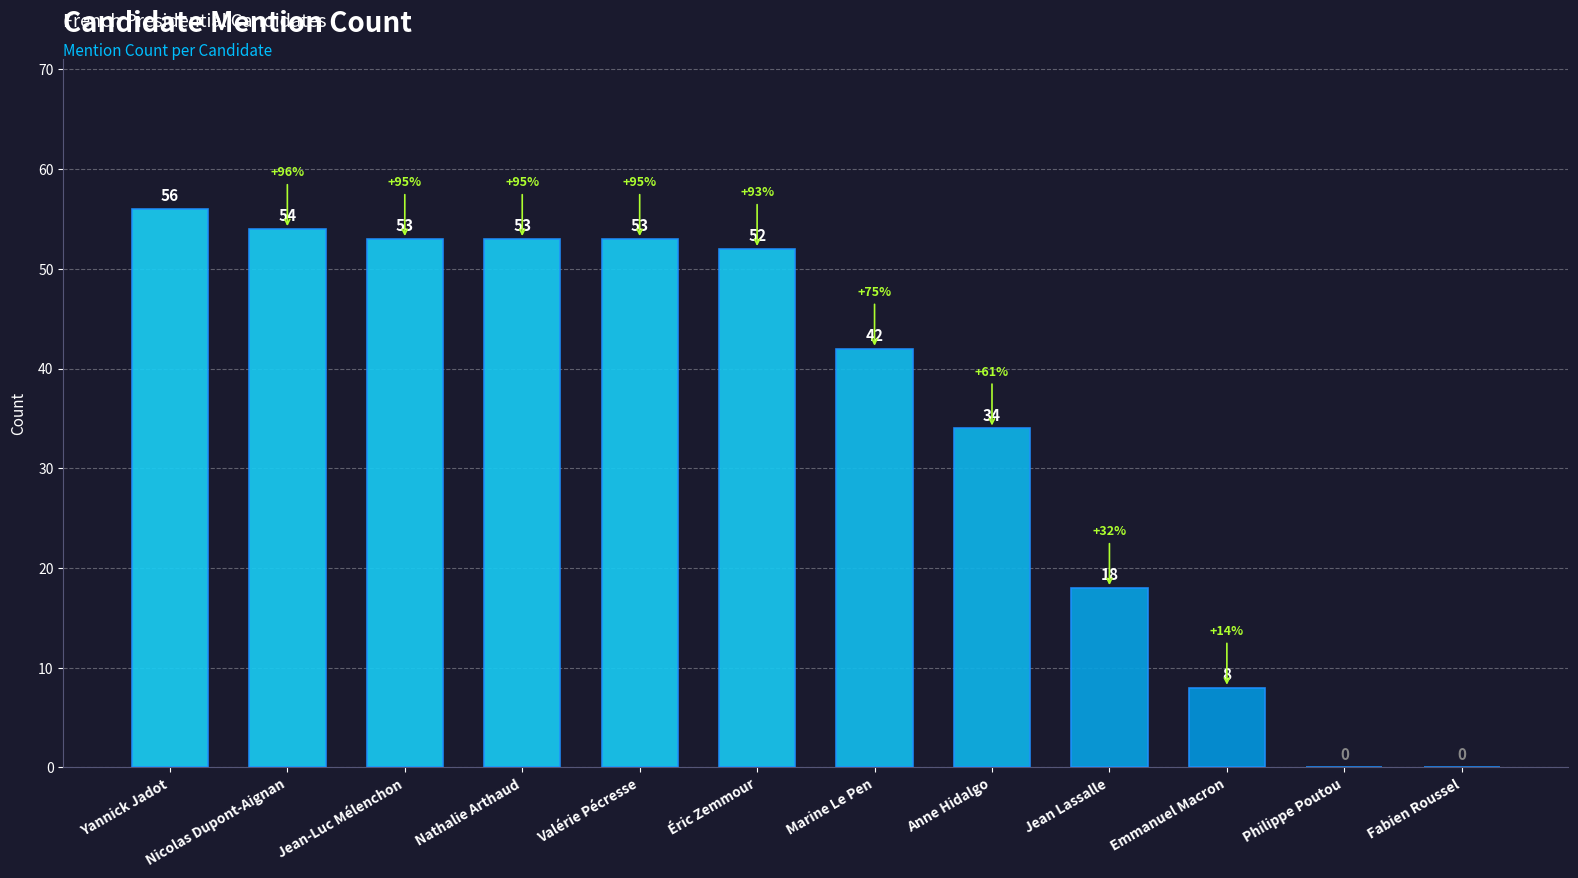

The value at Éric Zemmour is 52. True or false?

True